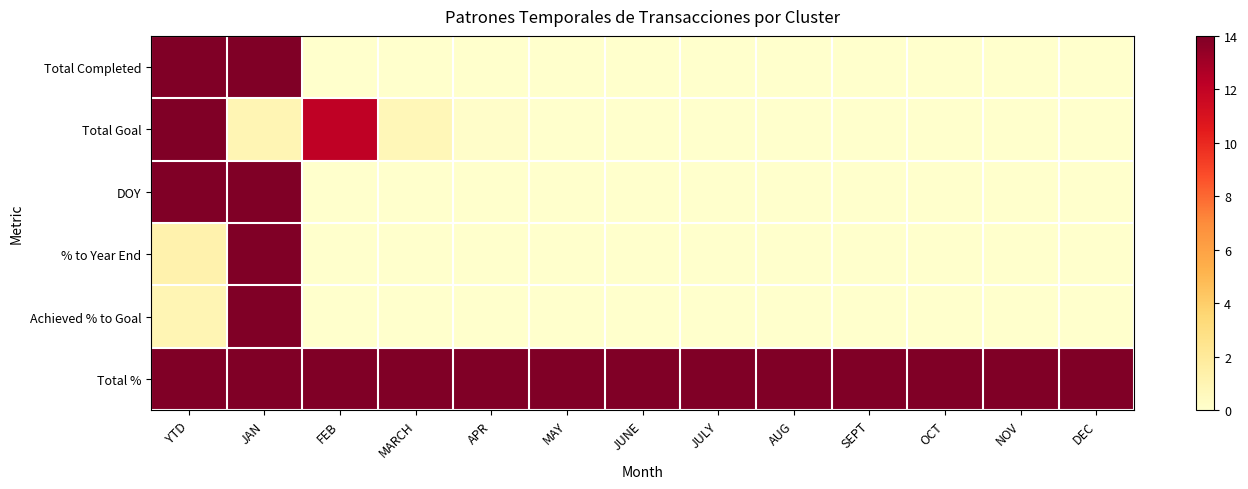

What is the difference between the highest and lowest values at SEPT?

14.0